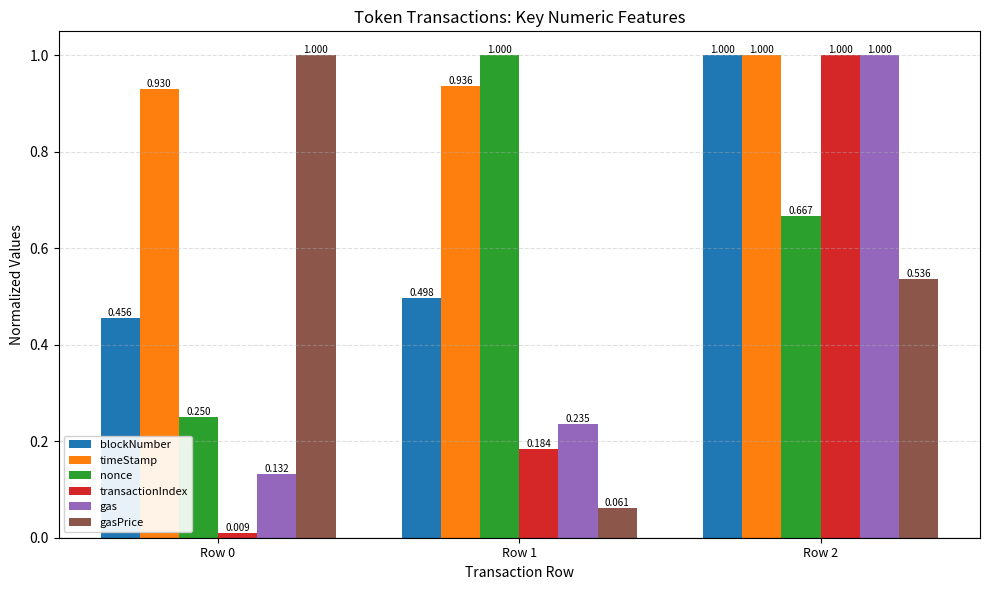

Which series has the largest range (max minus min)?

transactionIndex